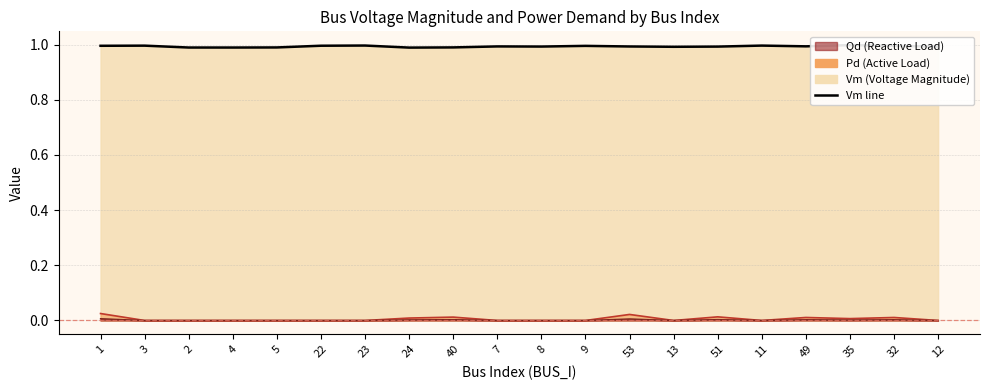

How many lines are shown in the chart?

1